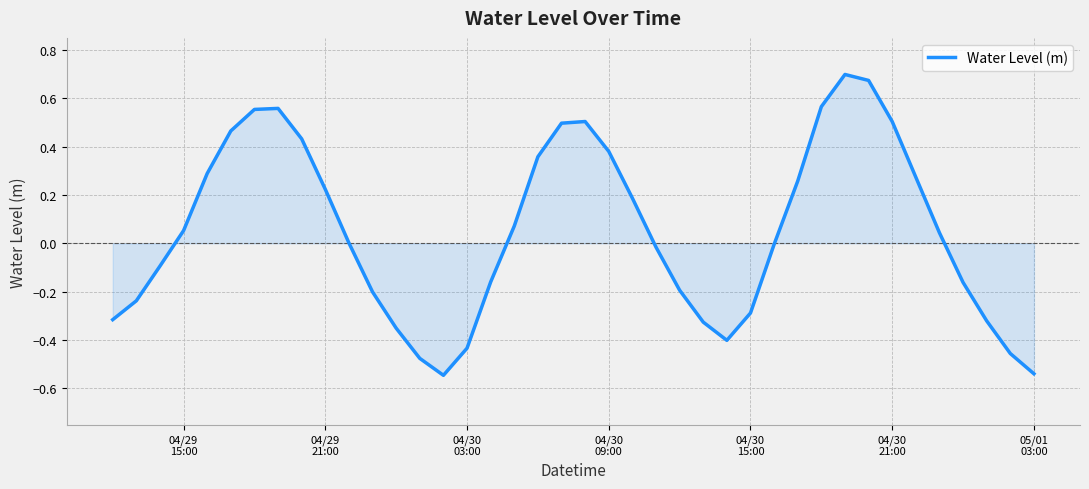

What is the difference between the maximum and minimum values?

1.2